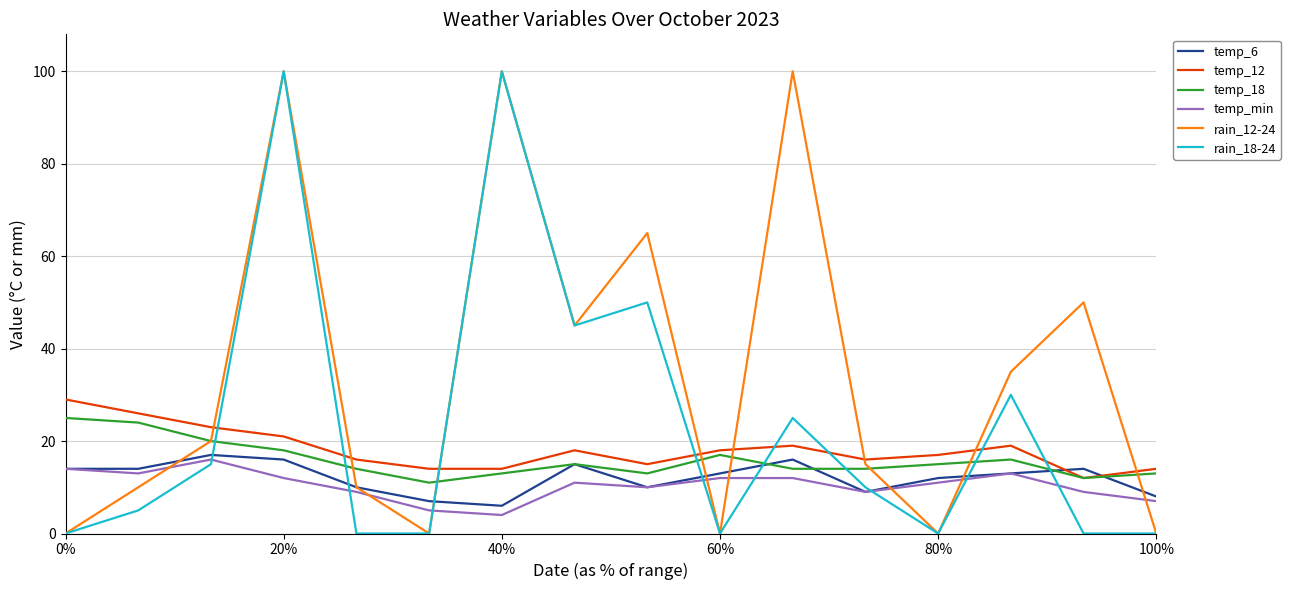

True or false: temp_min and temp_12 intersect in this chart.

False